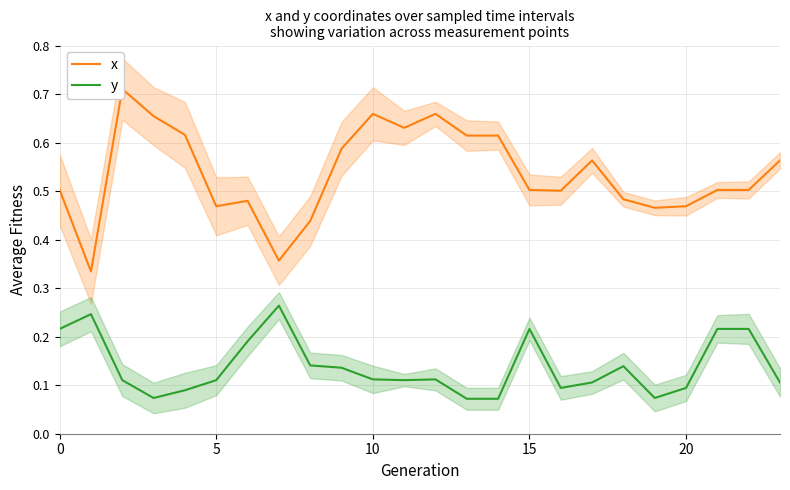

Which series changed the most between 14 and 22?

y